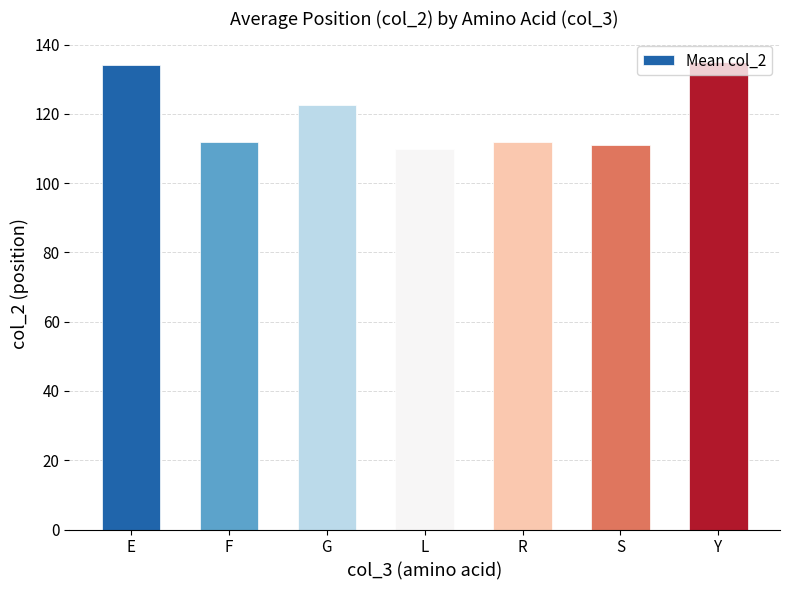

What is the value of the 7th bar from the left?

135.0